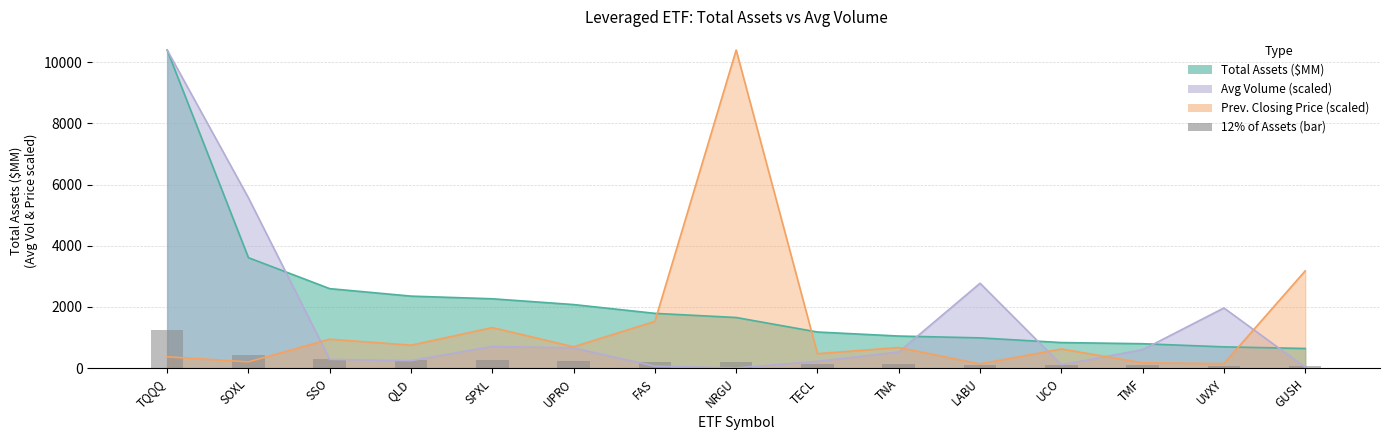

Rank the categories by value from highest to lowest.

TQQQ, SOXL, SSO, QLD, SPXL, UPRO, FAS, NRGU, TECL, TNA, LABU, UCO, TMF, UVXY, GUSH